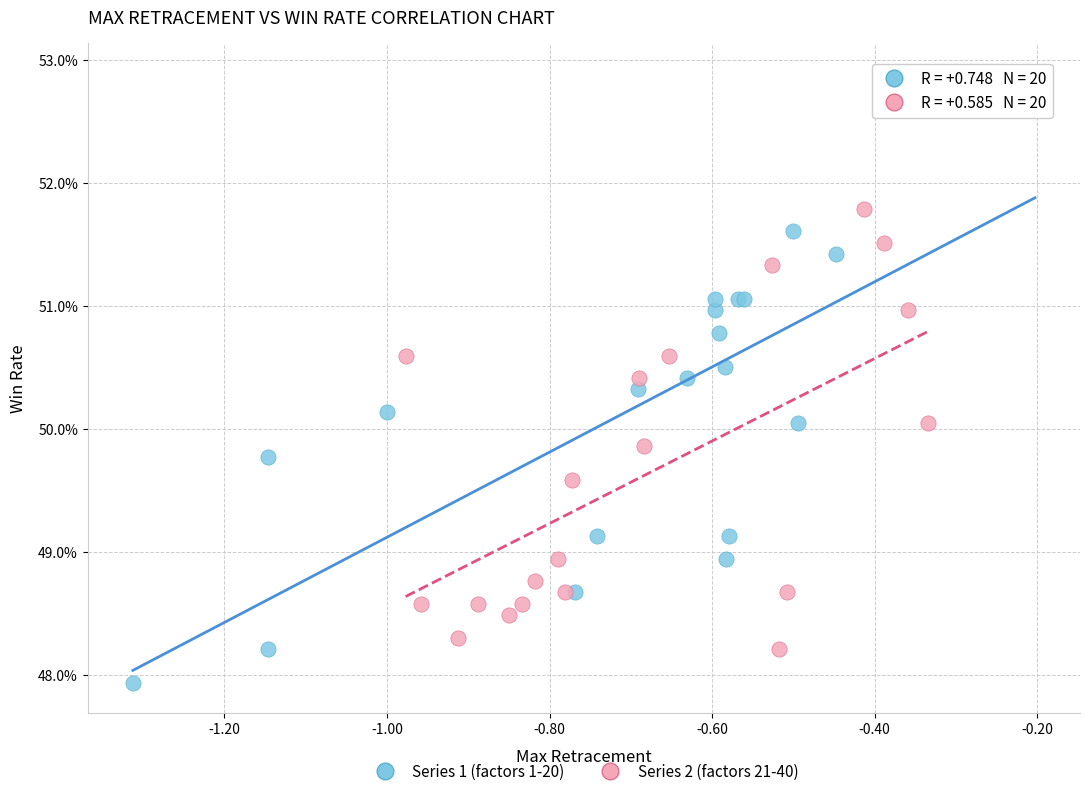

What are all the series names shown in the legend?

Series 1 (factors 1-20), Series 2 (factors 21-40)